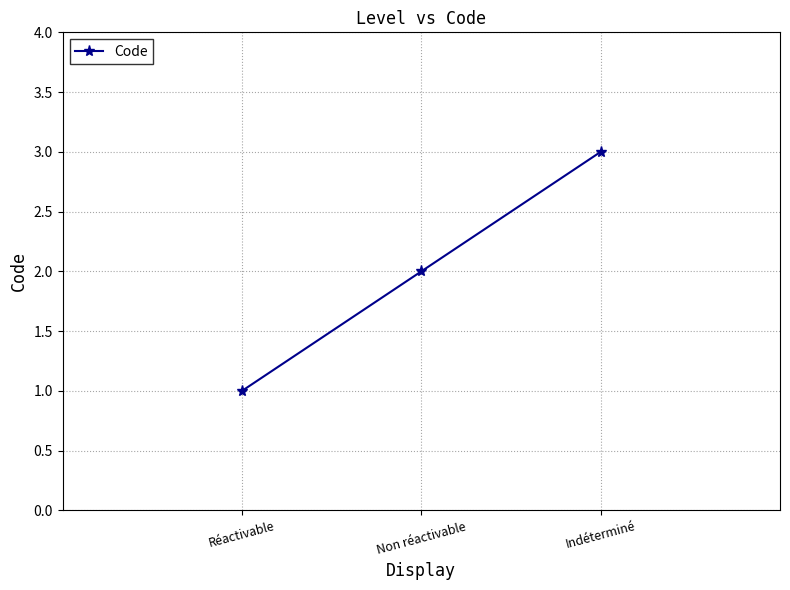

Reading left to right, list all the values displayed in this chart.

Réactivable=1	Non réactivable=2	Indéterminé=3